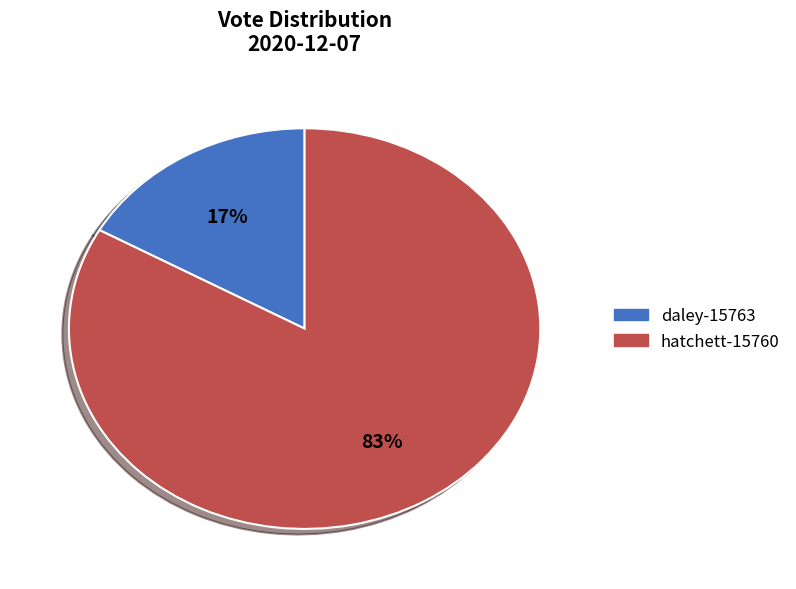

Count the number of slices in the pie.

2